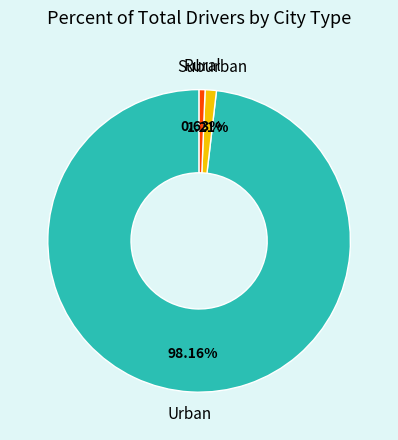

Which category accounts for the majority?

Urban